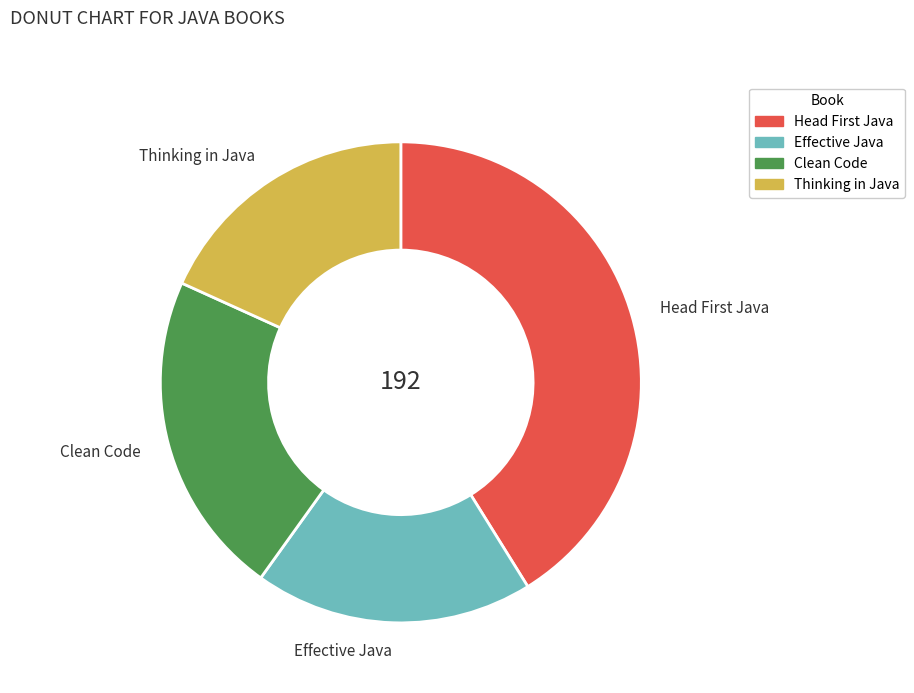

True or false: Thinking in Java accounts for 32% of the total.

False